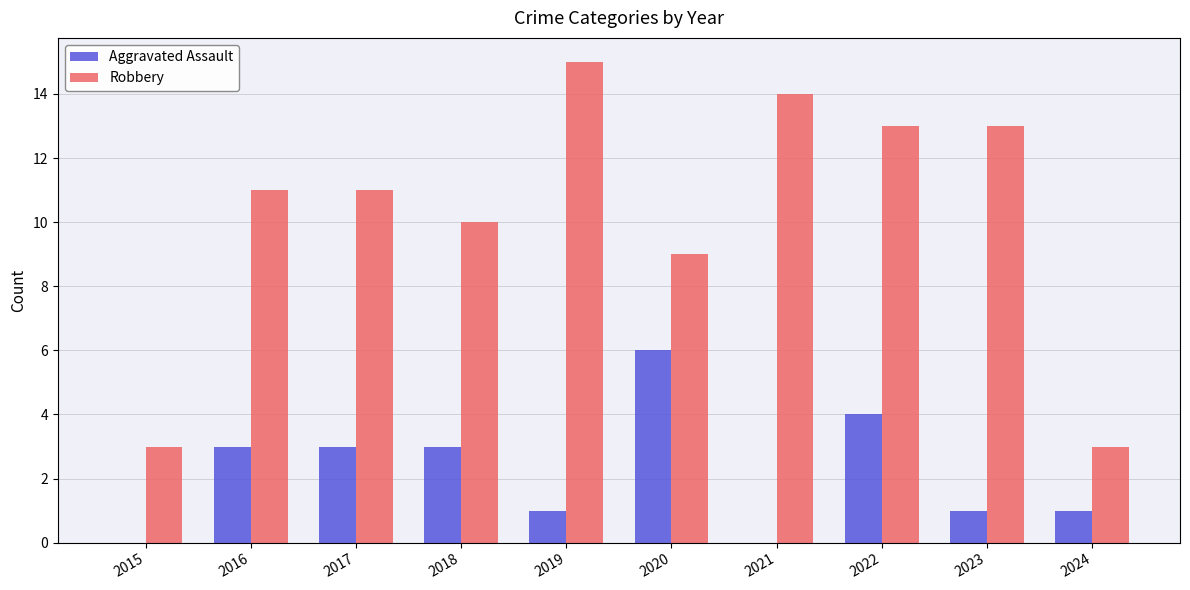

Count the number of categories in the chart.

10